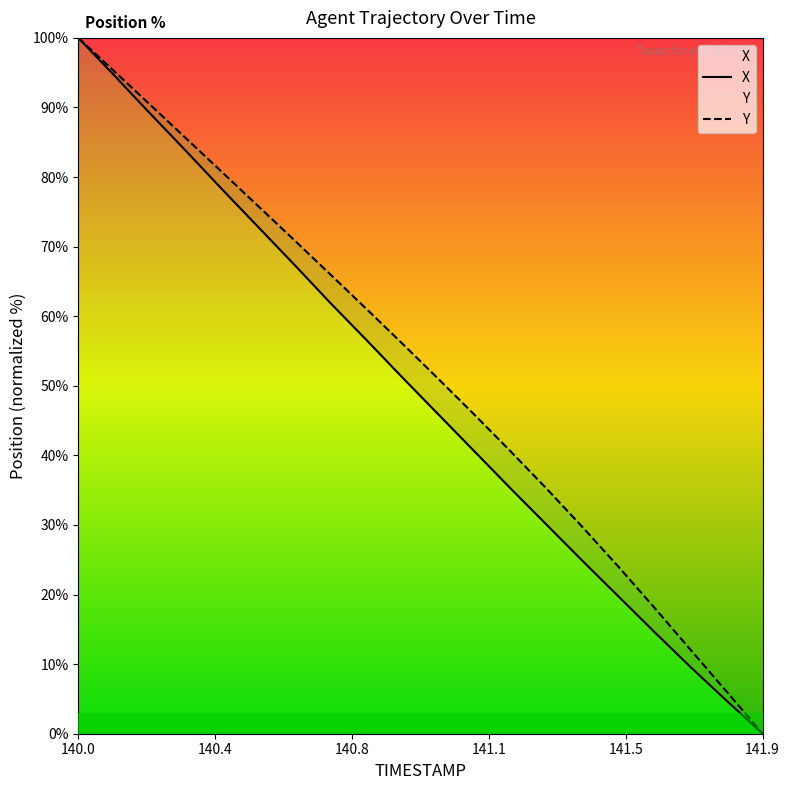

True or false: Y has more than 2 points higher than both neighbors.

False